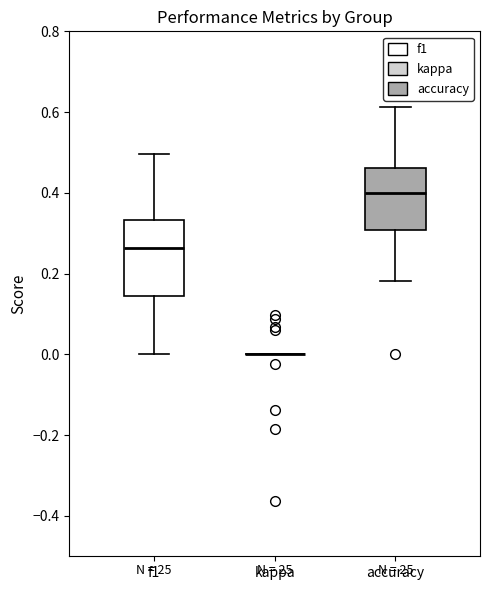

Which box is the tallest, from its lower edge to its upper edge?

f1